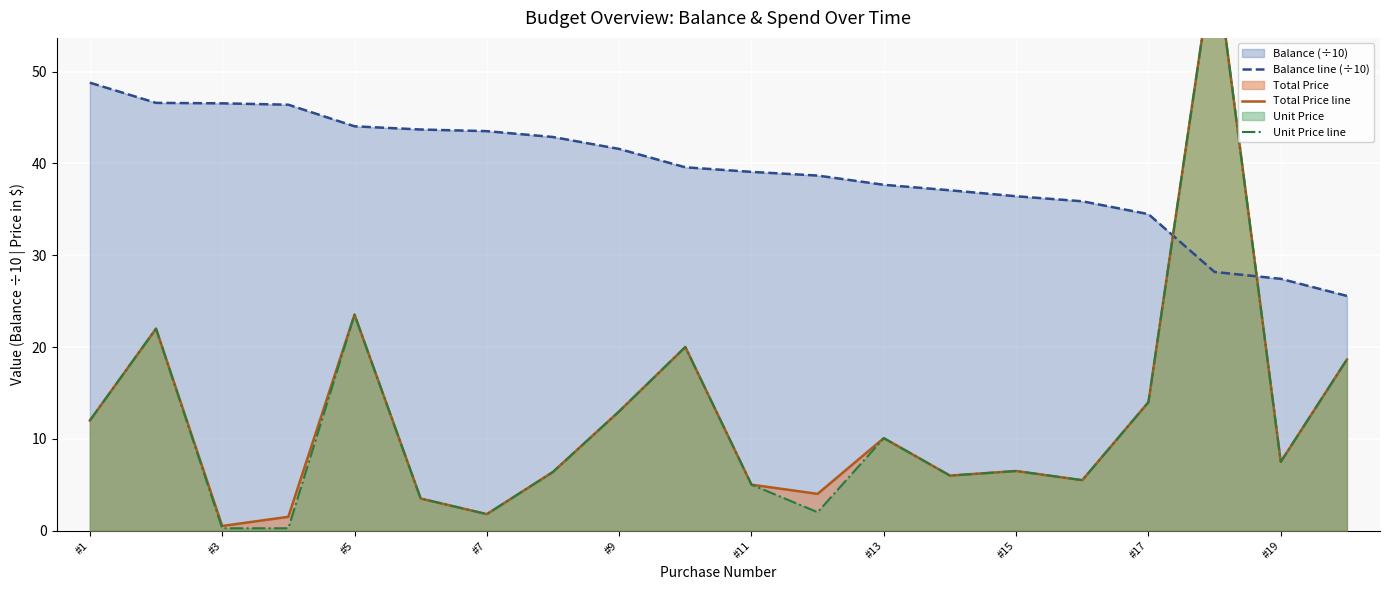

What is the maximum value for Balance line (÷10)?

48.8